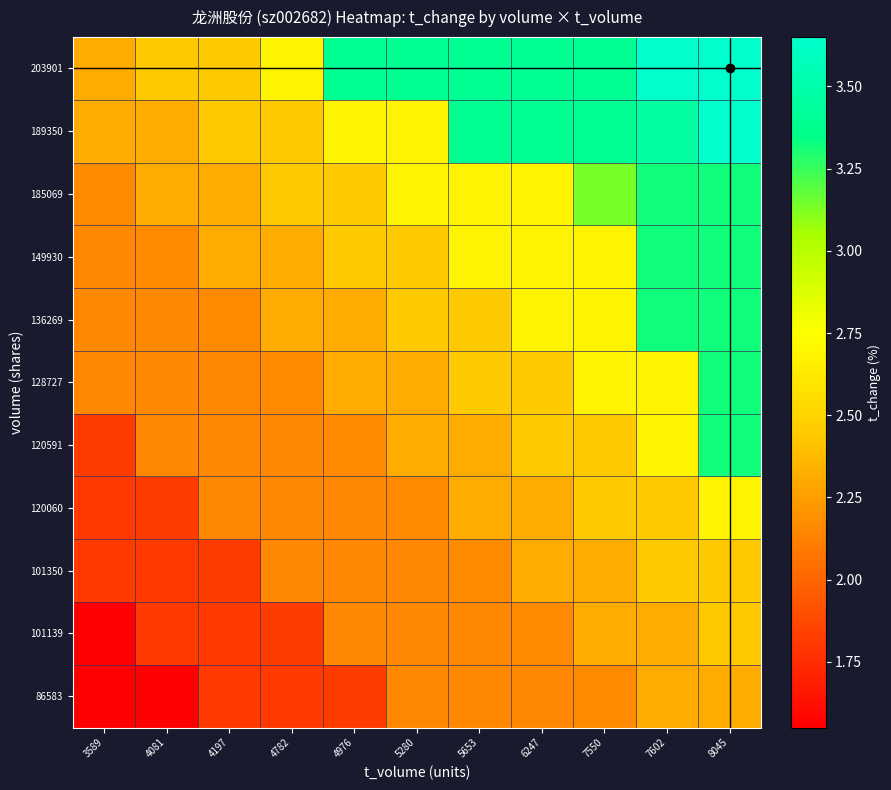

What is the total value across all series at 4782?

24.4